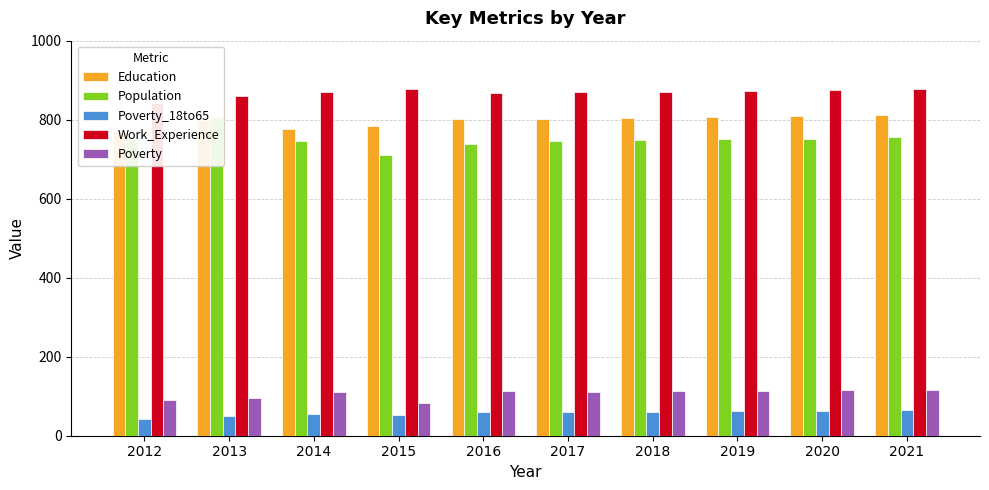

At 2016, list the series in order from smallest to largest.

Poverty_18to65, Poverty, Population, Education, Work_Experience